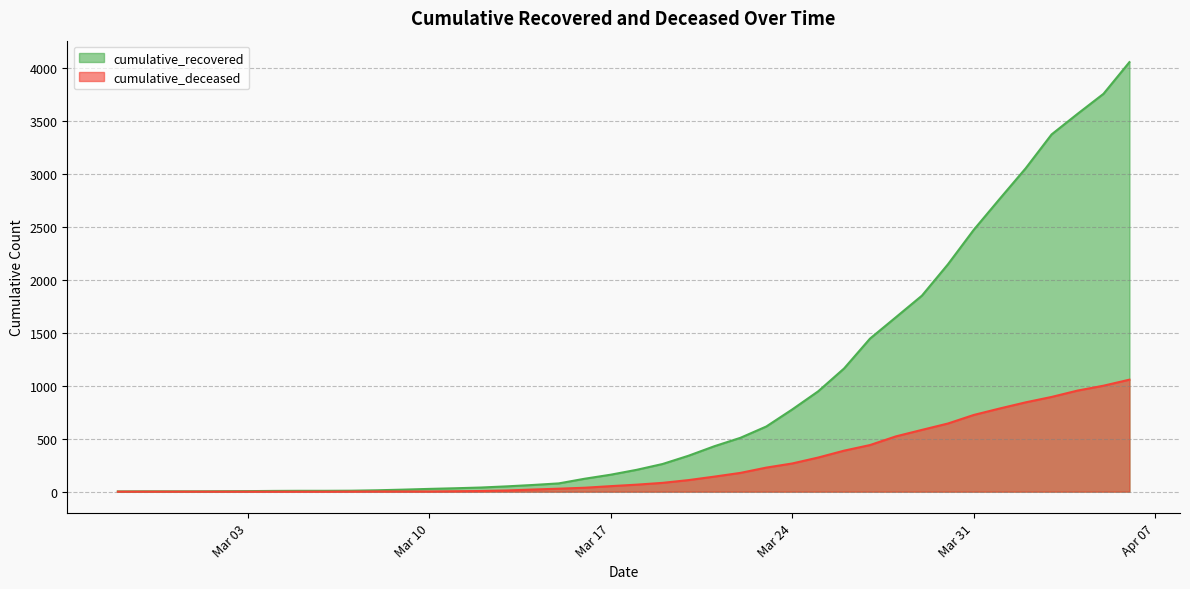

True or false: cumulative_deceased and cumulative_recovered intersect in this chart.

False